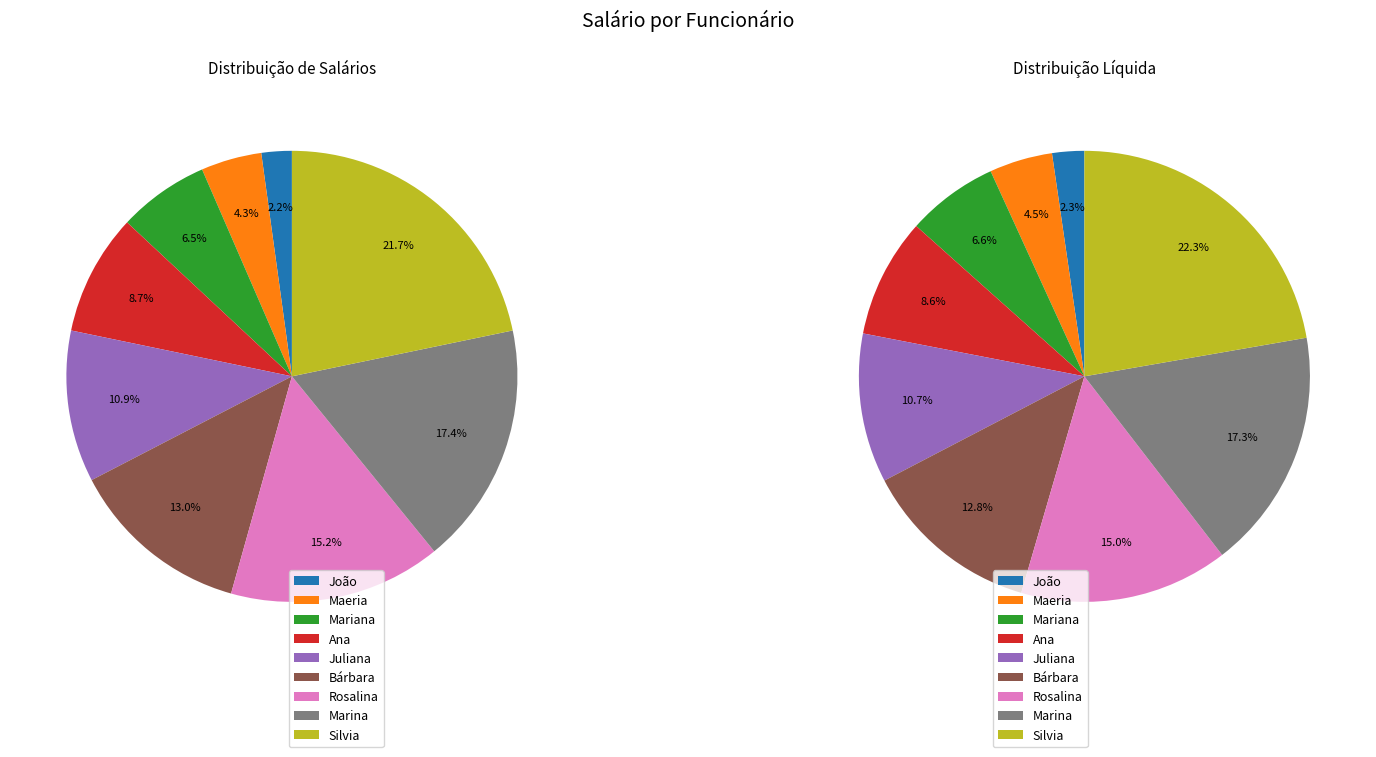

The João slice represents 9% of the pie. True or false?

False